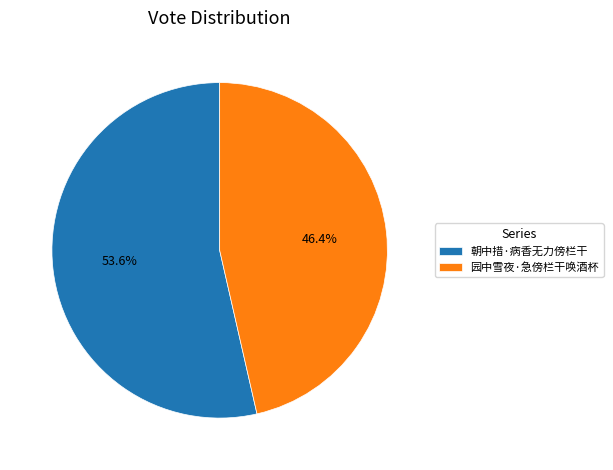

To the nearest percent, what is the combined percentage of 园中雪夜·急傍栏干唤酒杯 and 朝中措·病香无力傍栏干?

100%